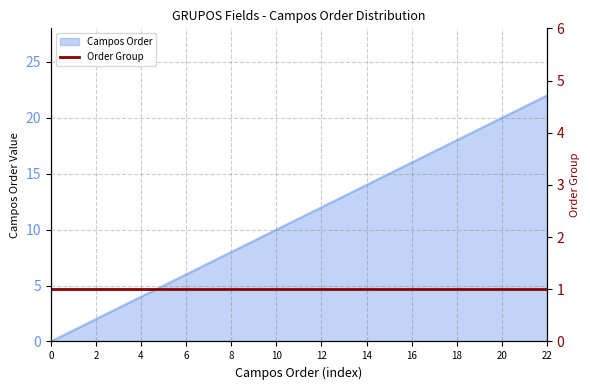

True or false: there are more than 0 points higher than both neighbors.

False